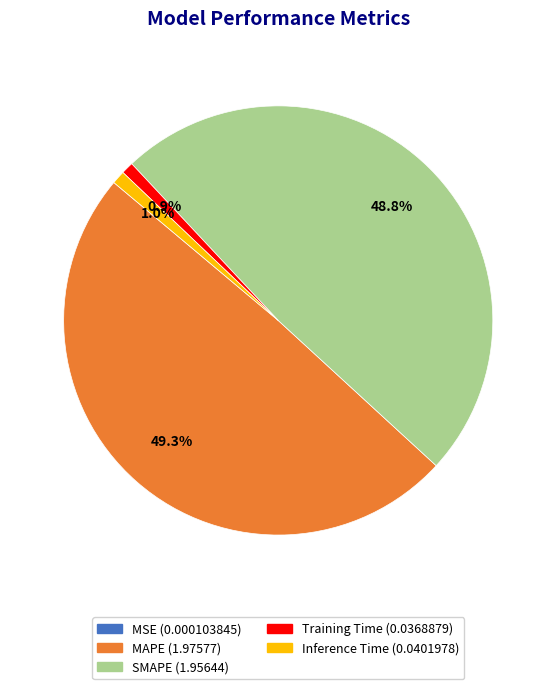

To the nearest percent, what is the average slice percentage?

20%